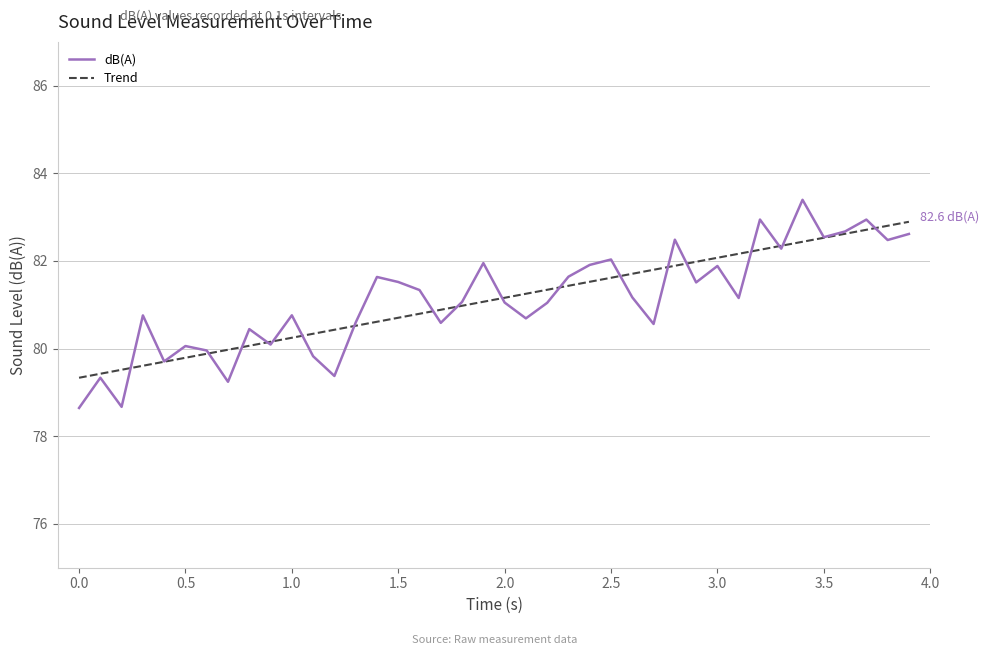

What is the difference between the maximum and second lowest values?

4.7